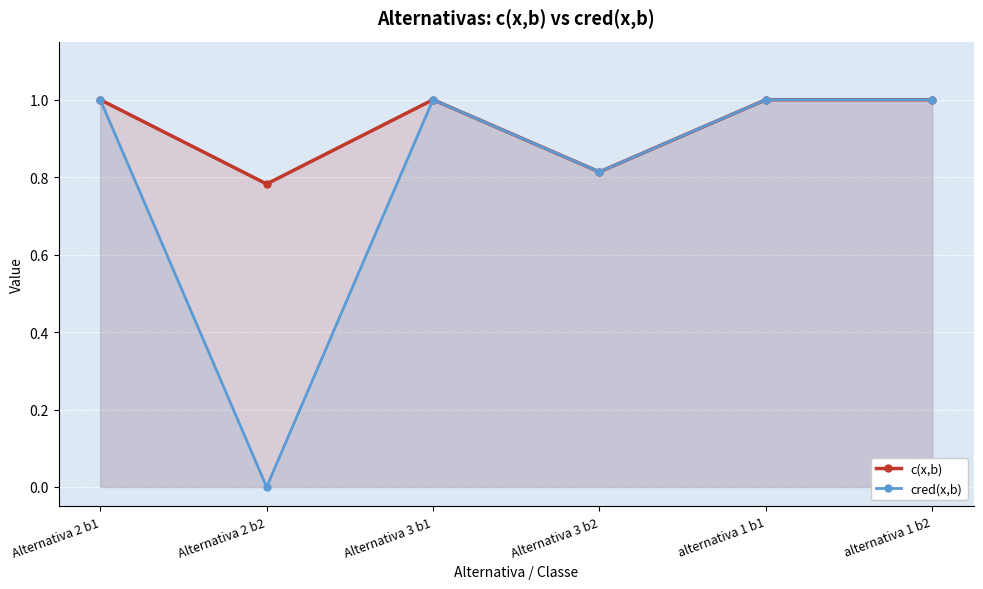

Count the number of data series in this chart.

2